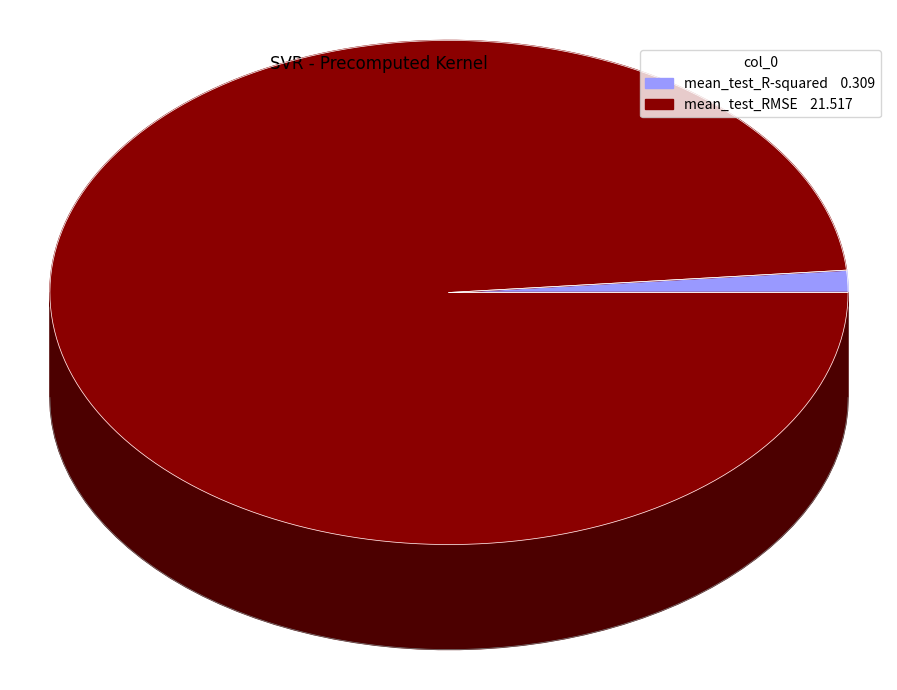

What is the smallest slice in the pie chart?

mean_test_R-squared